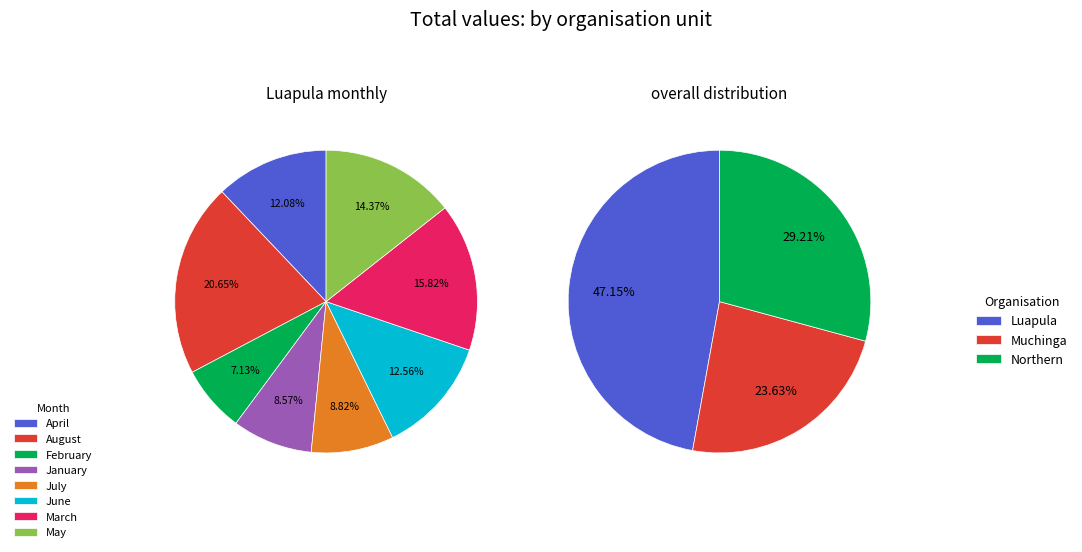

Which series has the widest spread of values?

Luapula